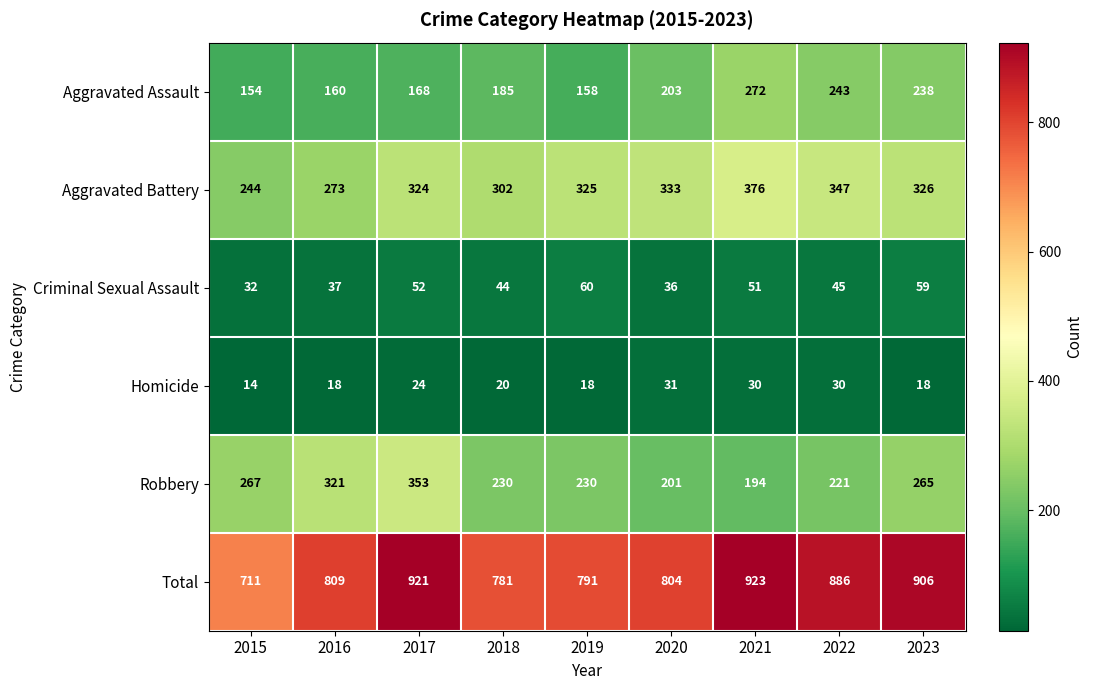

List the series in order of their peak value, lowest first.

Homicide, Criminal Sexual Assault, Aggravated Assault, Robbery, Aggravated Battery, Total